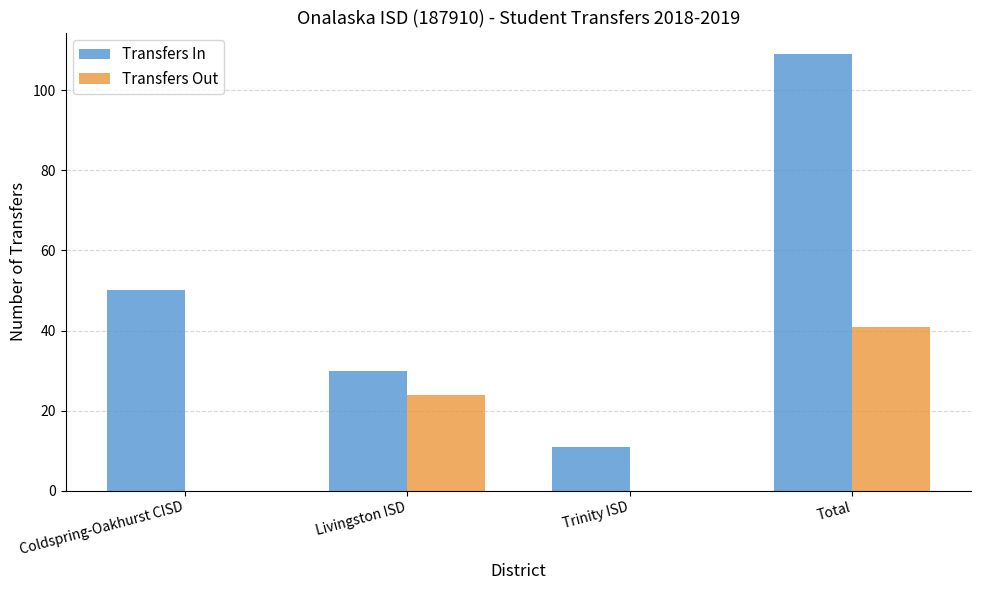

Which series has the largest total across all categories?

Transfers In